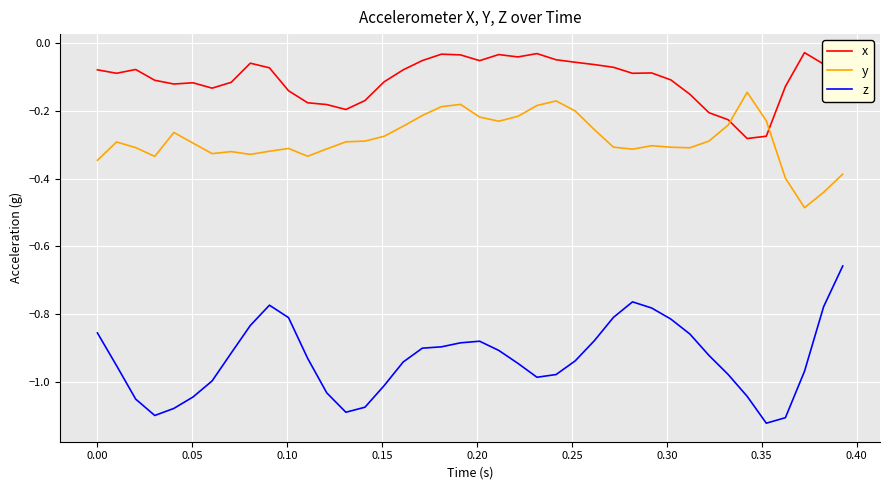

Which series has the largest total across all categories?

x